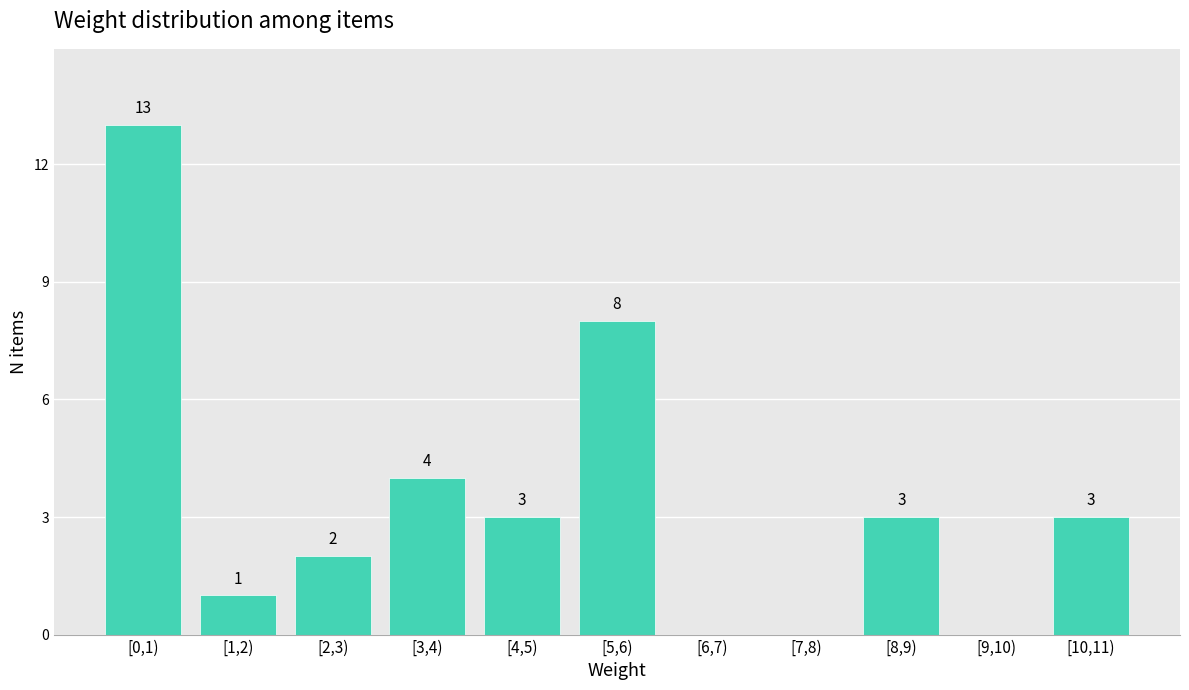

Reading right to left, transcribe all the data shown in this chart.

[10,11)=3	[9,10)=0	[8,9)=3	[7,8)=0	[6,7)=0	[5,6)=8	[4,5)=3	[3,4)=4	[2,3)=2	[1,2)=1	[0,1)=13